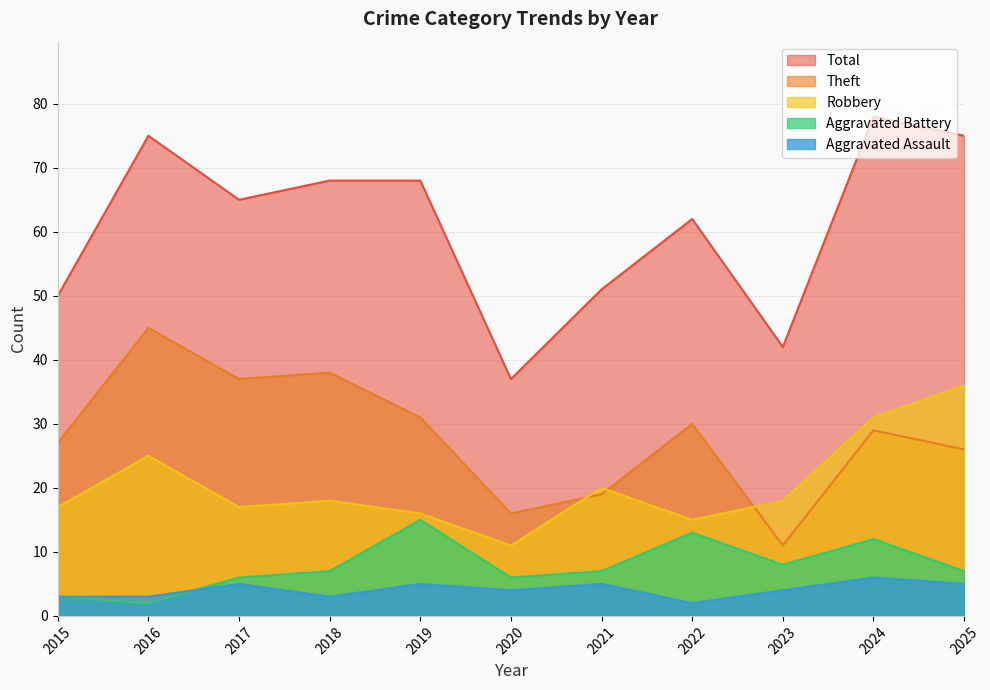

What is the highest value of the Theft series?

45